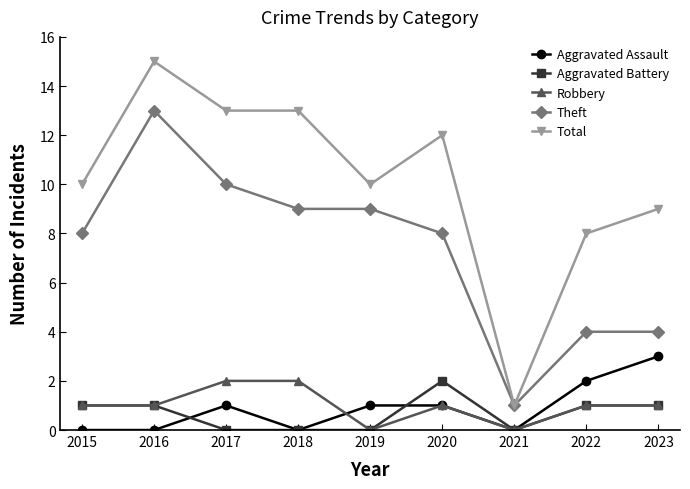

What is the difference between the Aggravated Assault values at 2020 and 2015?

1